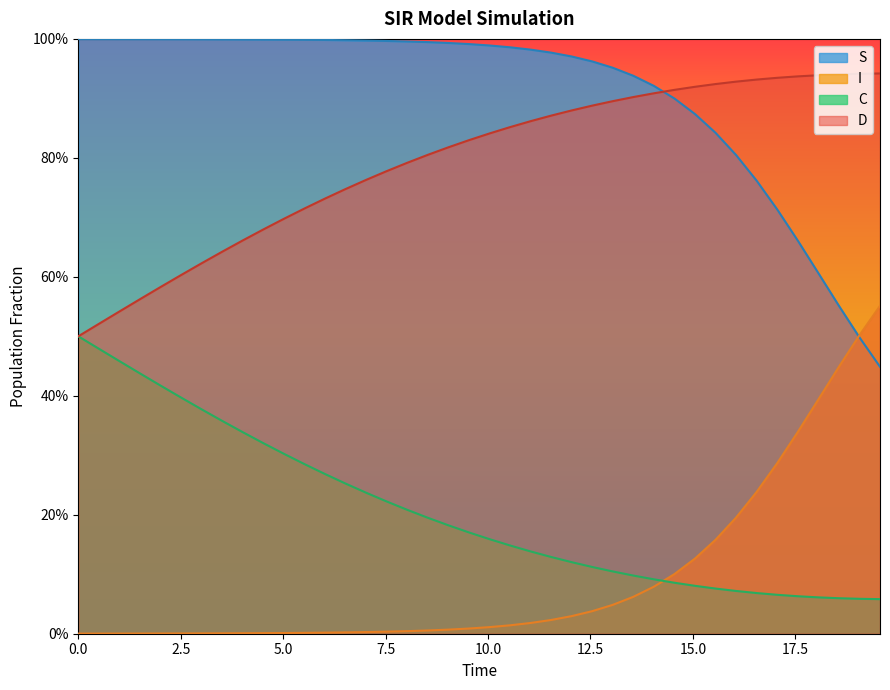

How many lines are shown in the chart?

4